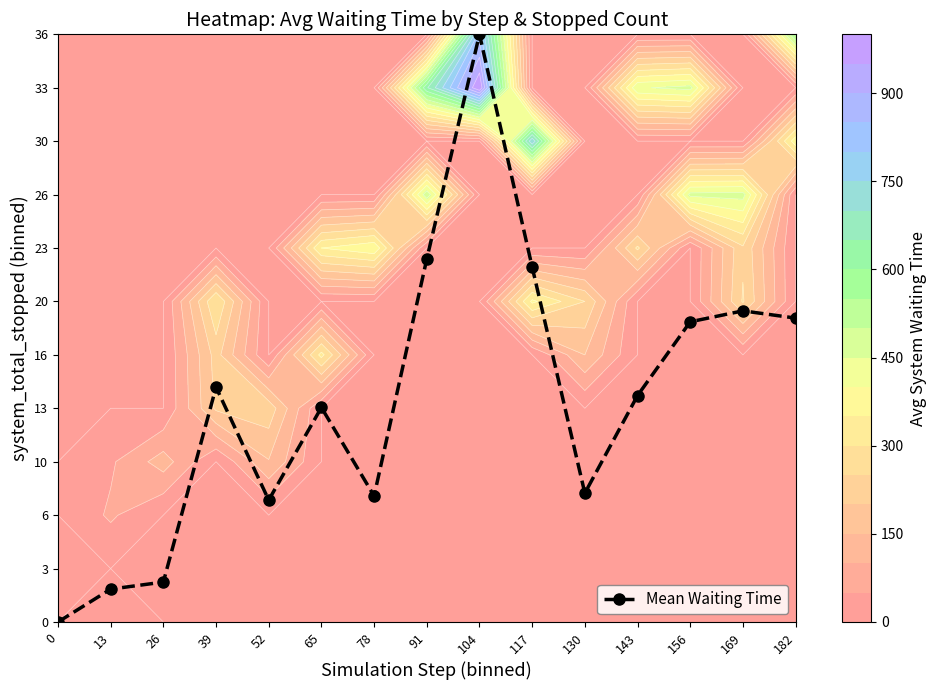

Read the value at 13.

0.6